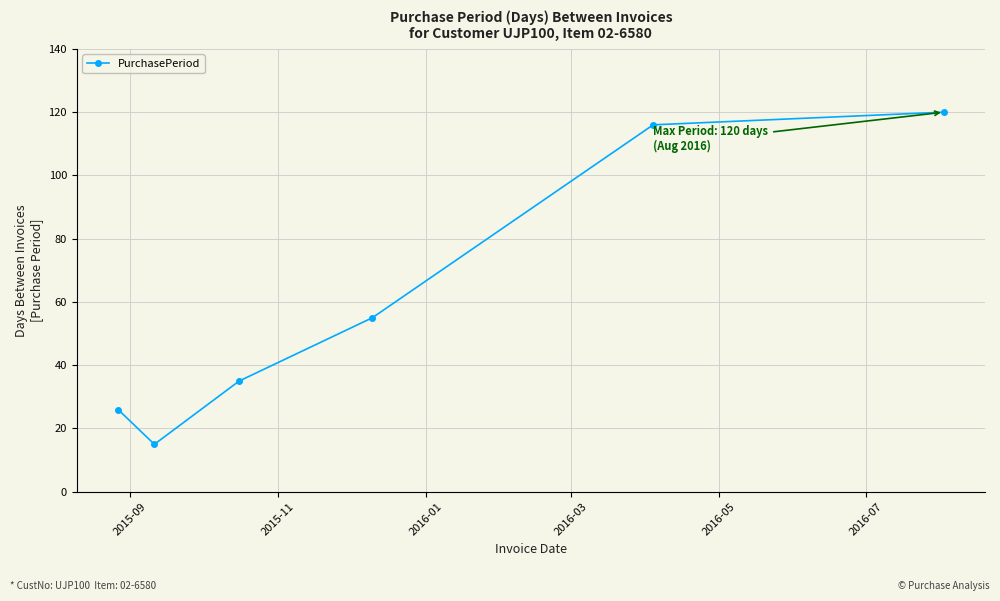

What is the average value?

61